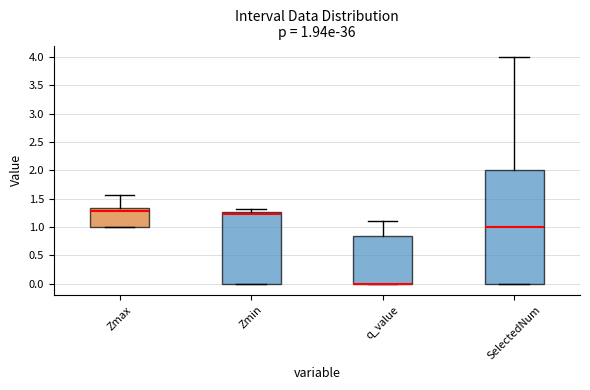

Which box is the tallest, from its lower edge to its upper edge?

SelectedNum